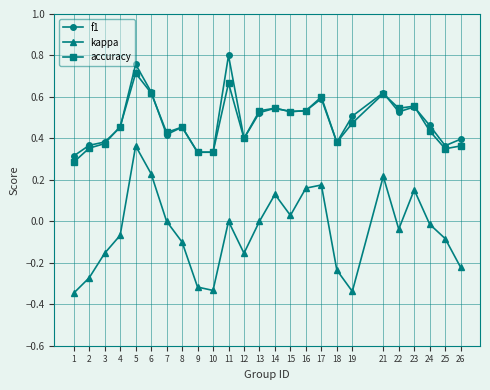

Which series has the largest range (max minus min)?

kappa